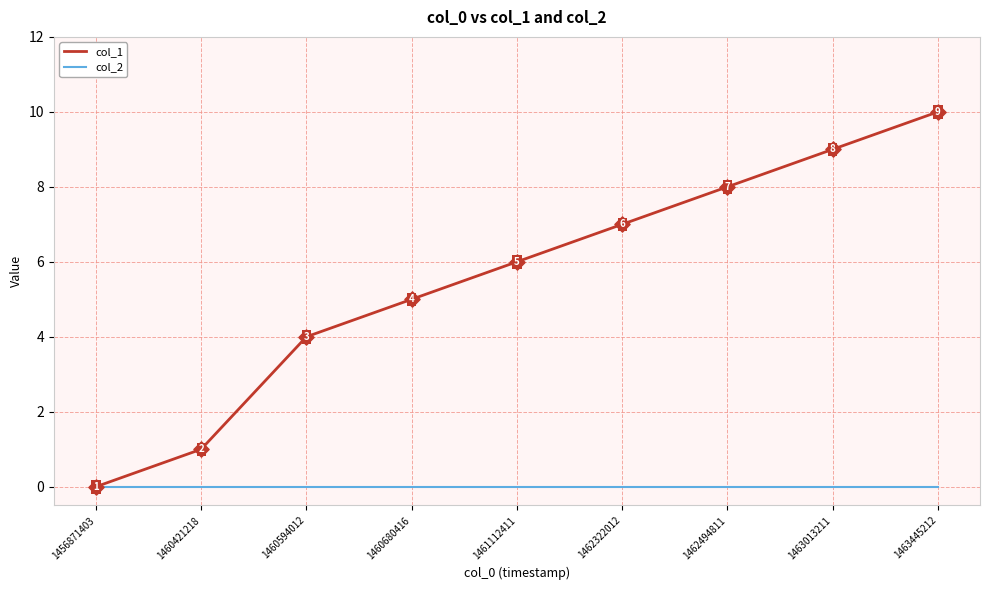

What is the total value across all series at 1462494811?

8